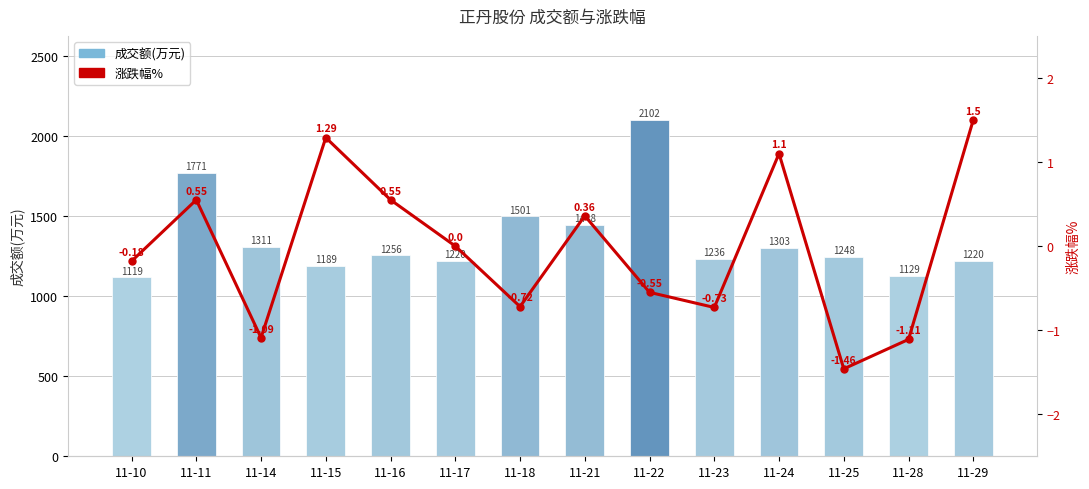

What is the total value across all series at 11-25?

1246.5